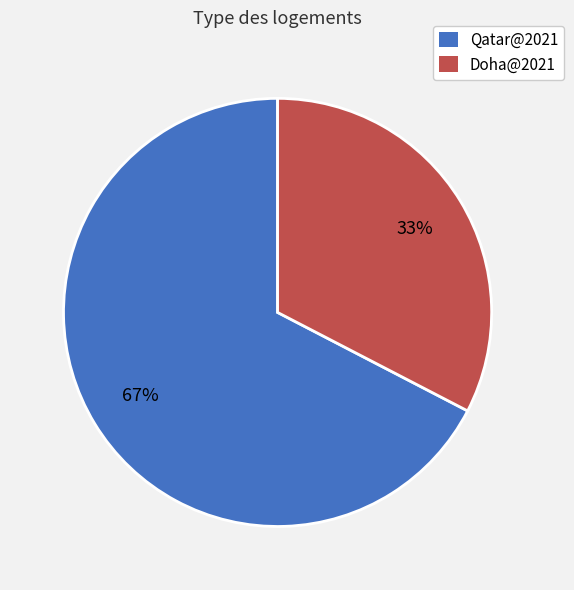

Is there a majority slice in this chart?

Yes